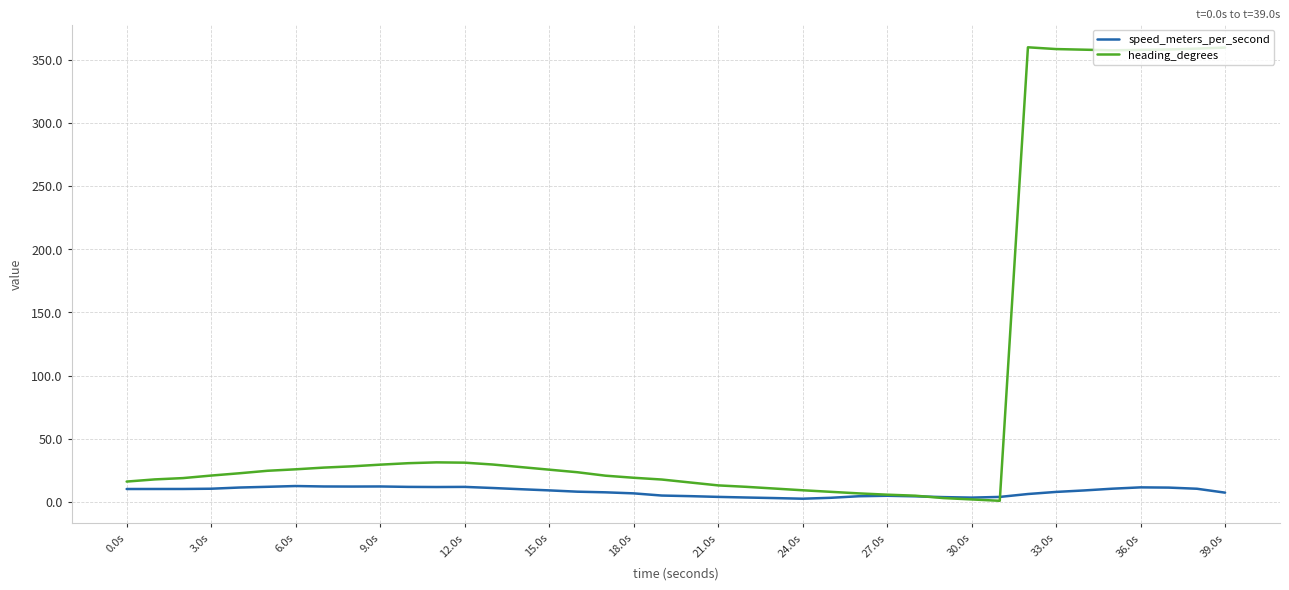

Which series has the largest total across all categories?

heading_degrees